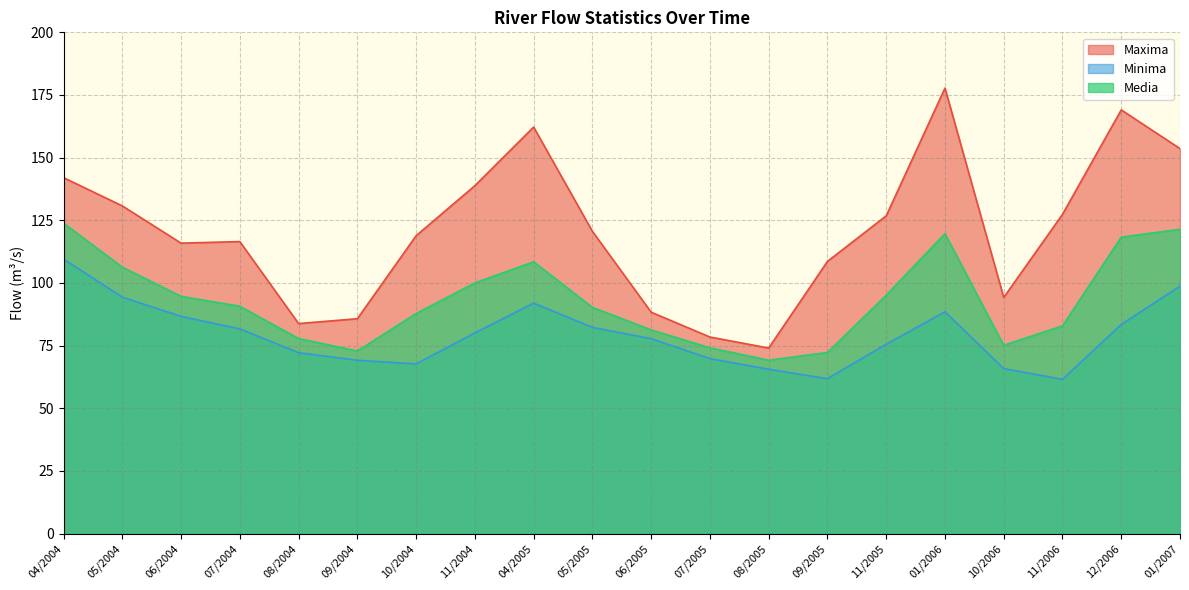

Which series has the widest spread of values?

Maxima